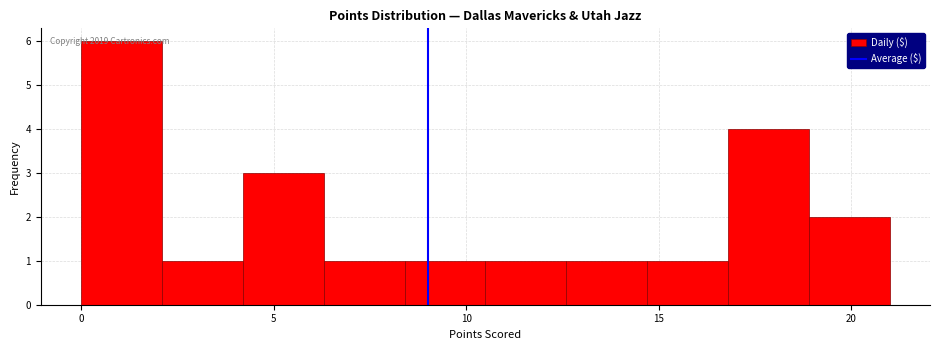

Which range on the x-axis has the tallest bar?

0.0 to 2.1